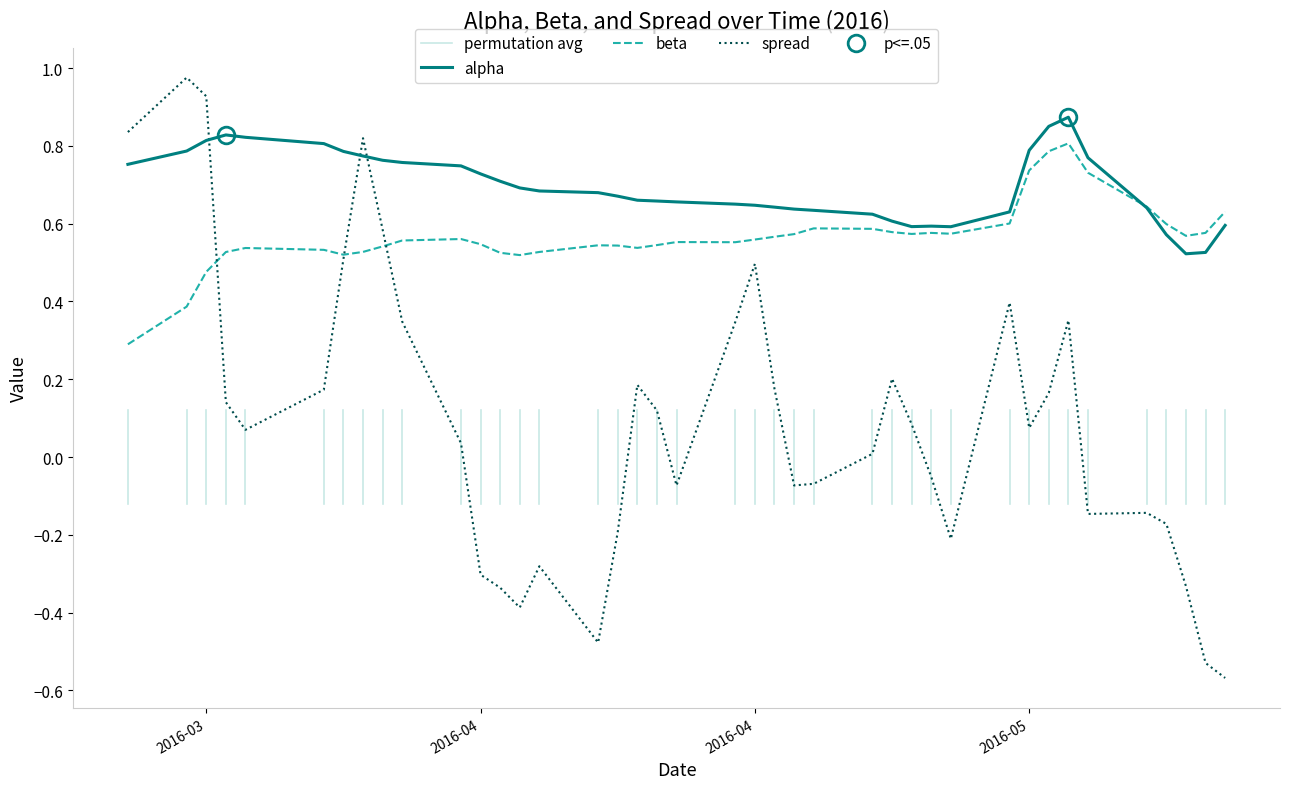

What is the maximum value for alpha?

0.9